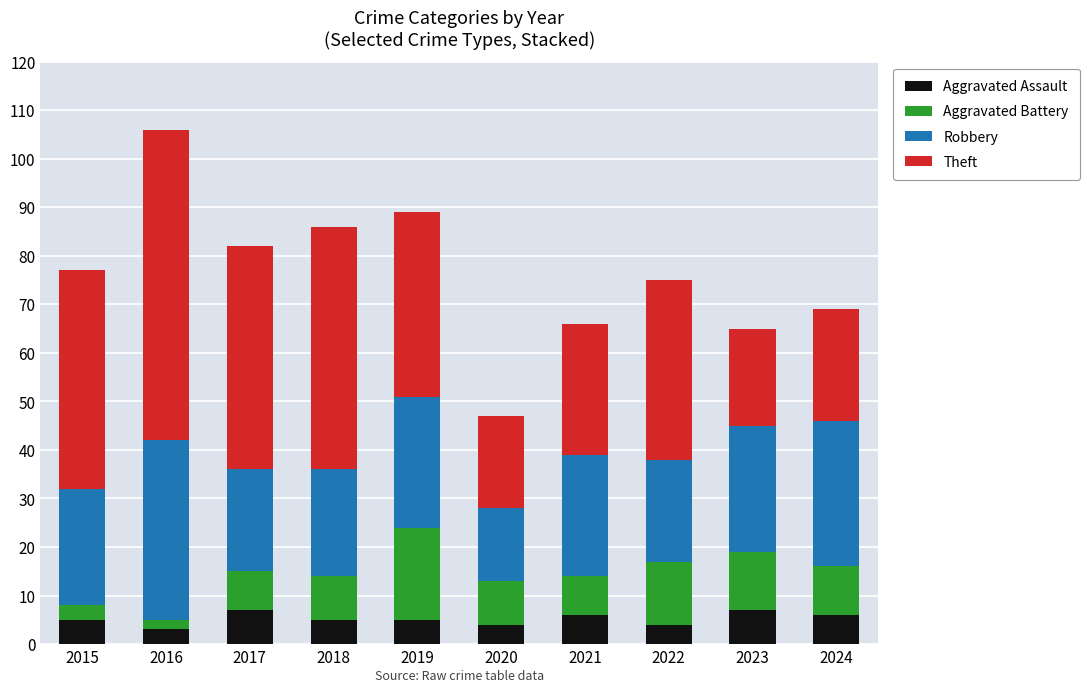

What is the total value across all series at 2020?

47